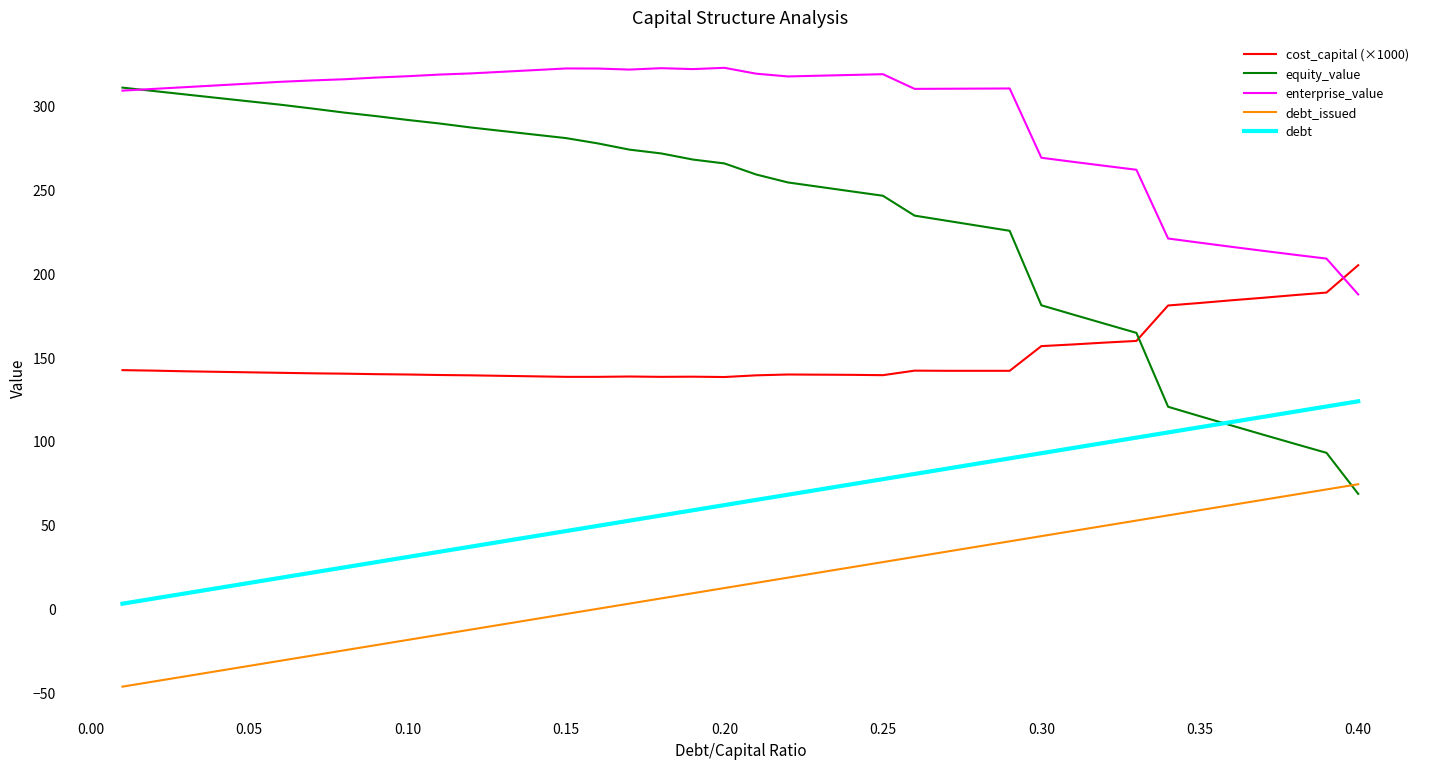

Rank the series by their average value, from highest to lowest.

enterprise_value, equity_value, cost_capital (×1000), debt, debt_issued